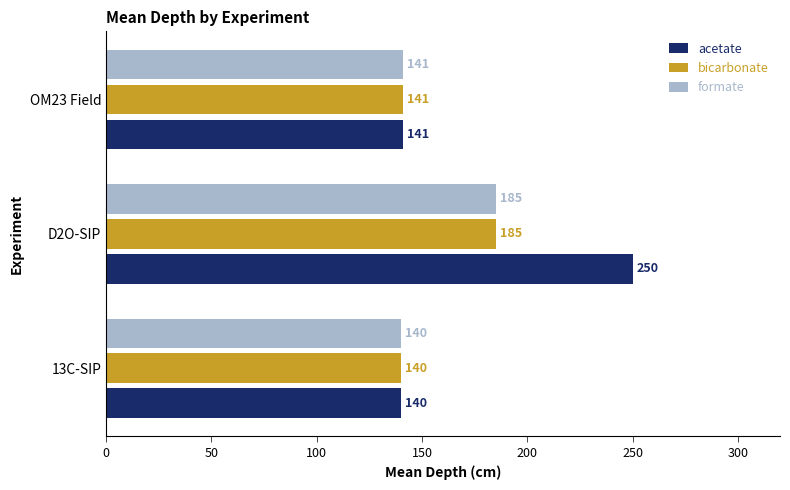

Which series has the largest total across all categories?

acetate